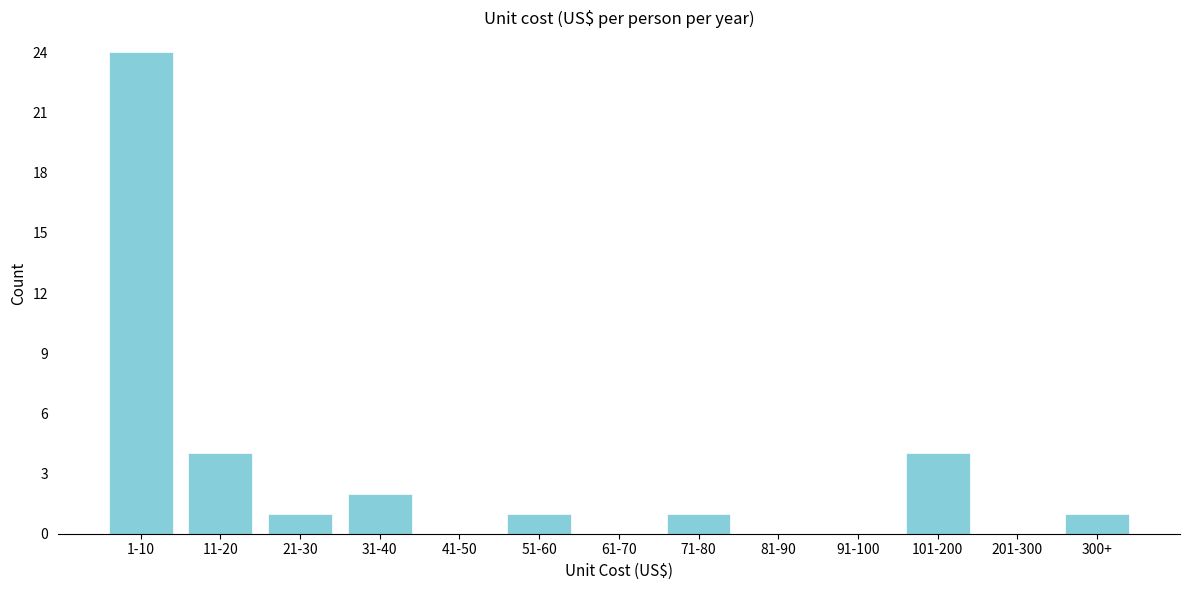

Reading right to left, what are all the values shown in this chart?

300+=1	201-300=0	101-200=4	91-100=0	81-90=0	71-80=1	61-70=0	51-60=1	41-50=0	31-40=2	21-30=1	11-20=4	1-10=24